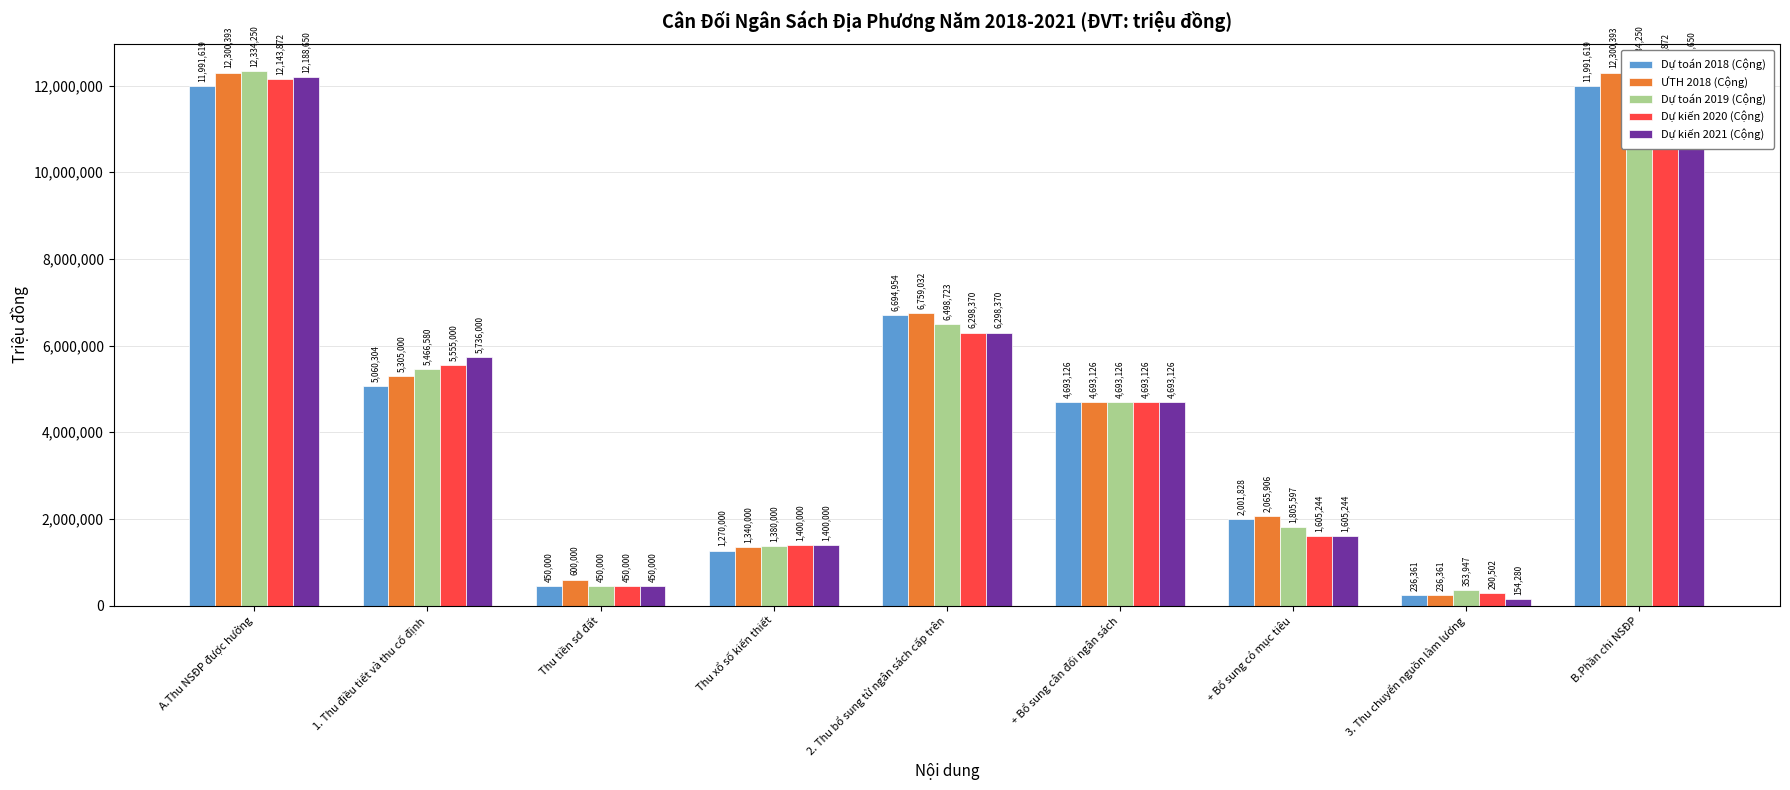

What position from the left is + Bổ sung có mục tiêu?

7